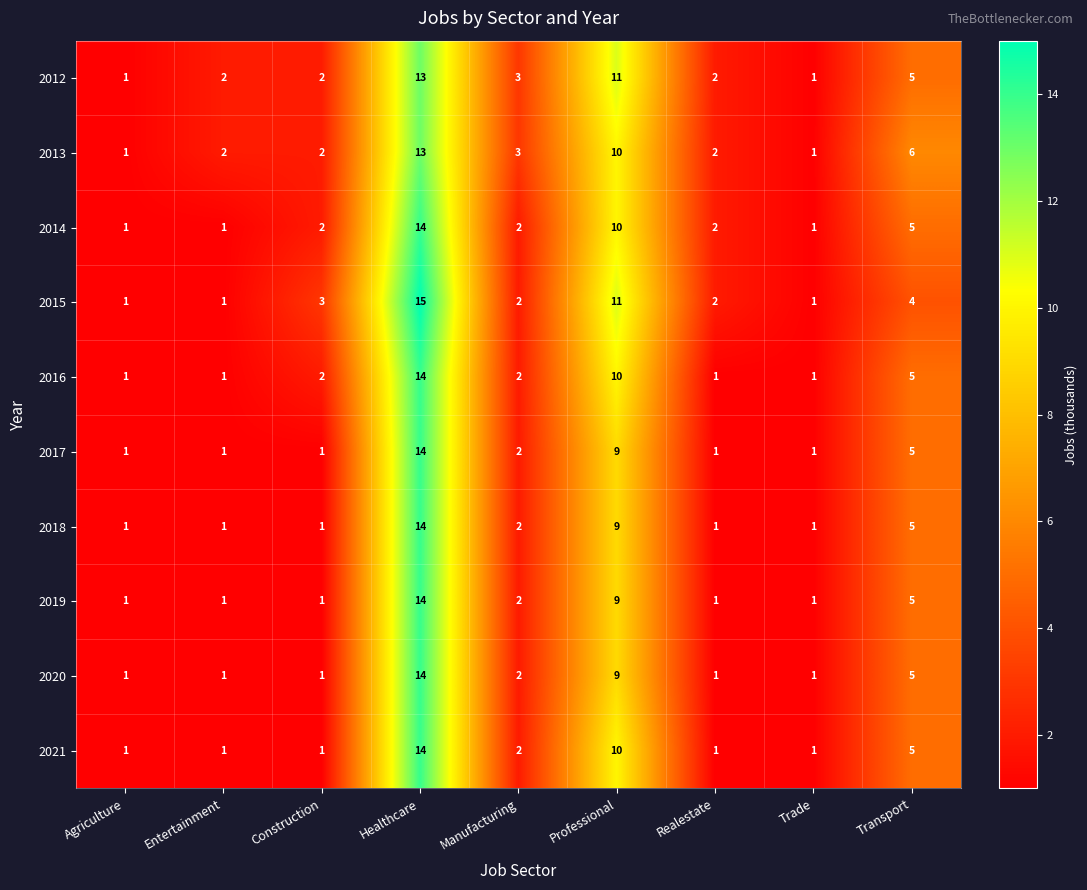

What is the spread (max minus min) of values at Healthcare?

2